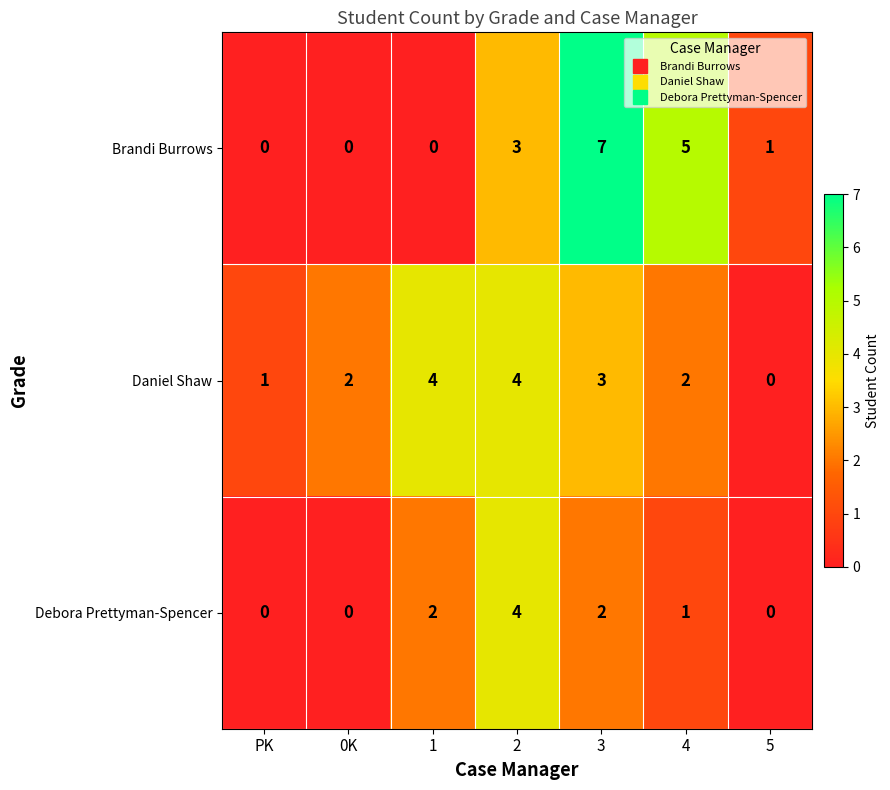

At which category is the sum across all series the highest?

3